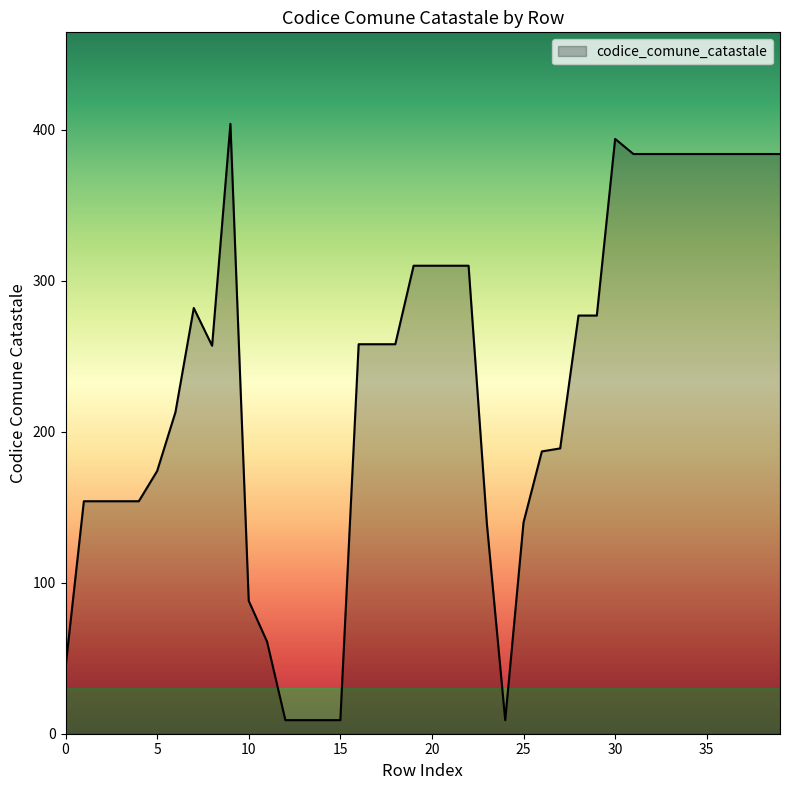

How many lines are shown in the chart?

1